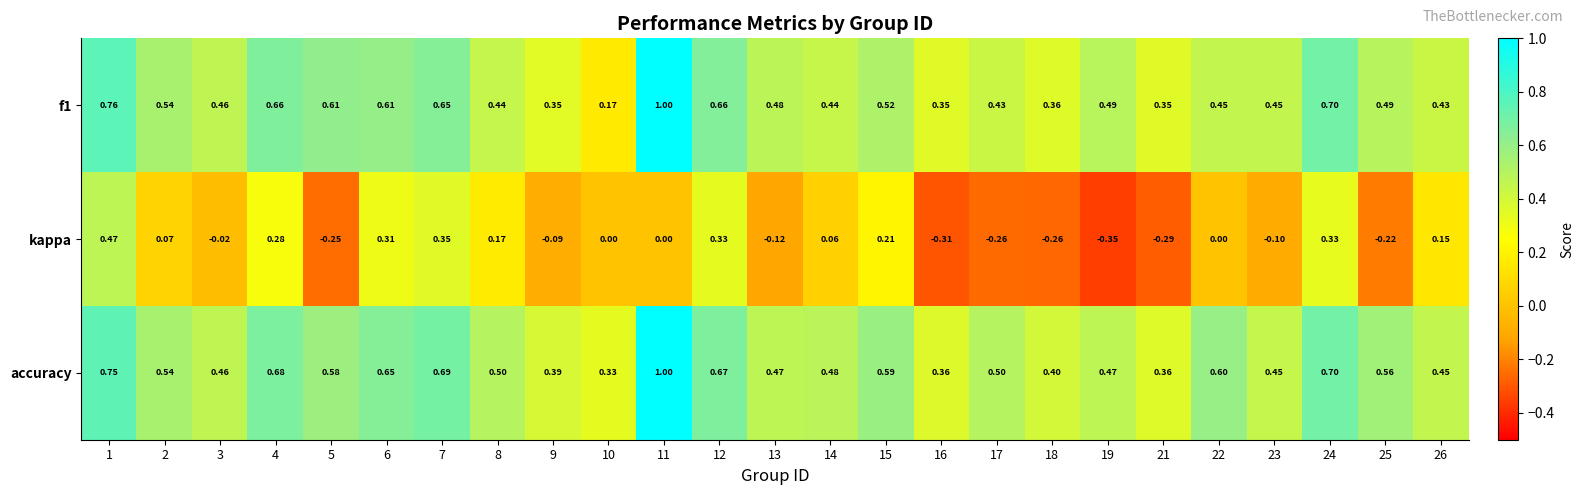

Which series changed the most between 2 and 18?

kappa